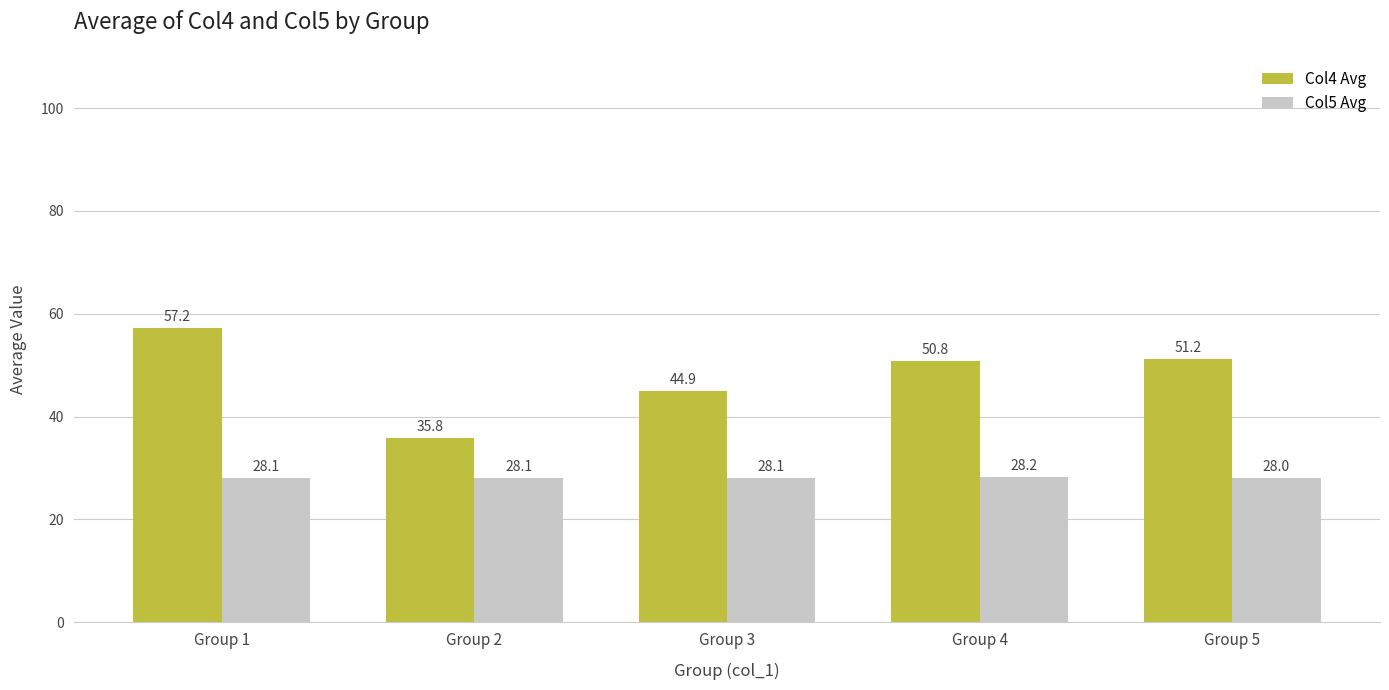

Reading left to right, extract all data points from this chart.

Col4 Avg: 57.2	35.8	44.9	50.8	51.2
Col5 Avg: 28.1	28.1	28.1	28.2	28.0